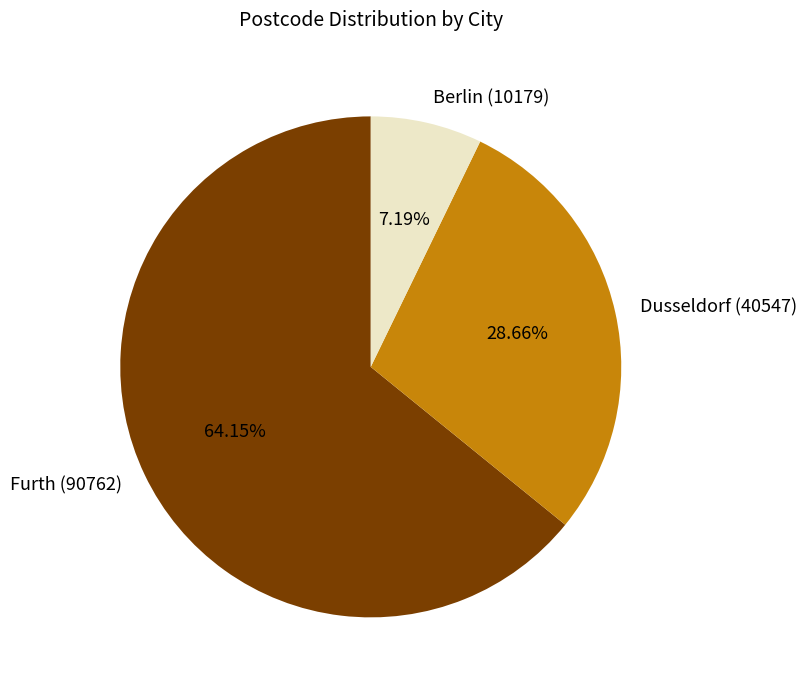

Approximately how many times larger is the value at Berlin (10179) compared to Dusseldorf (40547)?

0.3